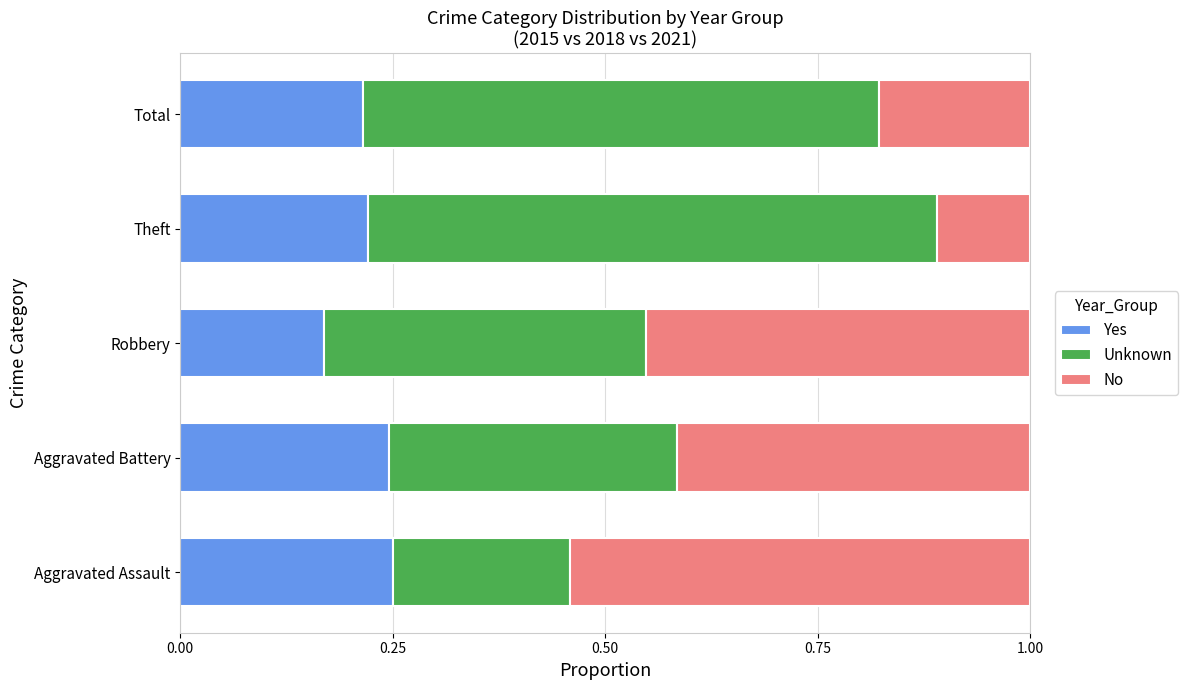

The value of Yes at Aggravated Assault is 0.1. True or false?

False